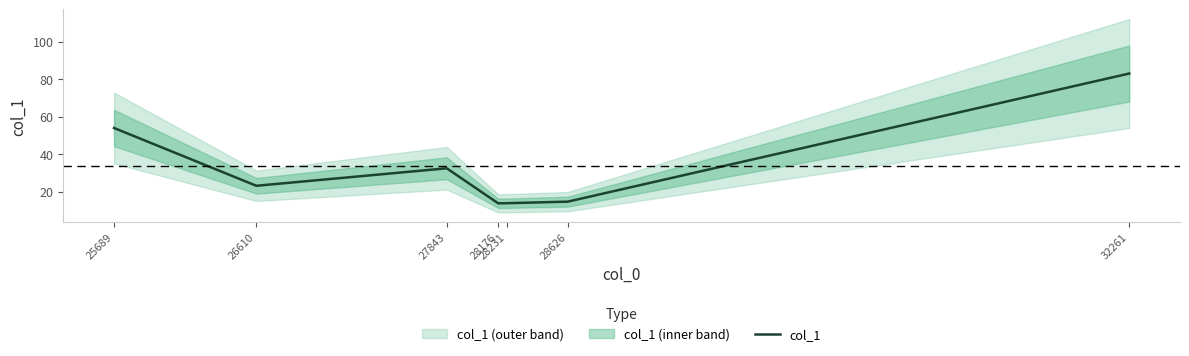

What is the difference between the values at 32261 and 28231?

69.2